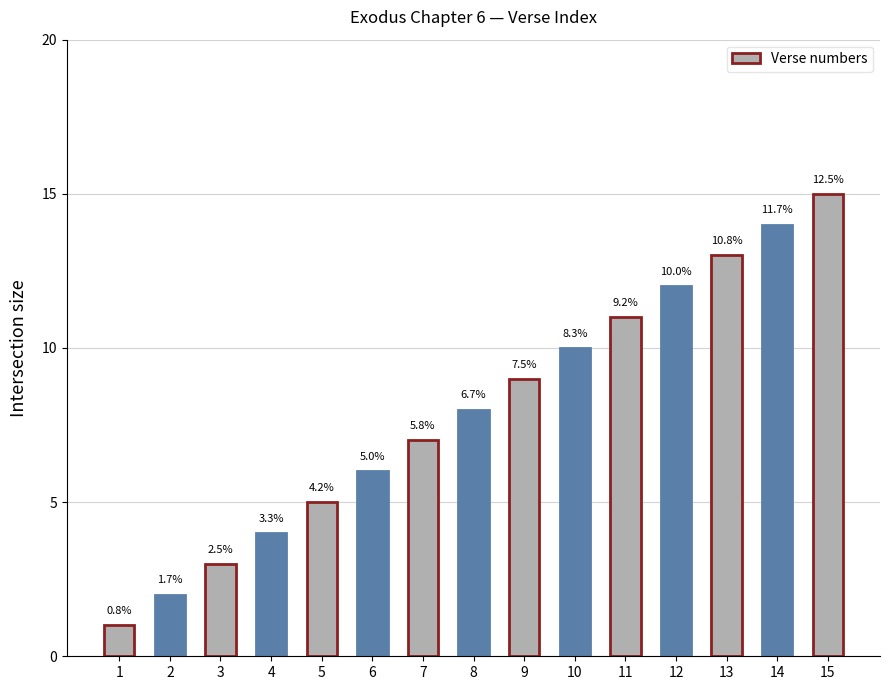

Reading left to right, transcribe all the data shown in this chart.

1	2	3	4	5	6	7	8	9	10	11	12	13	14	15